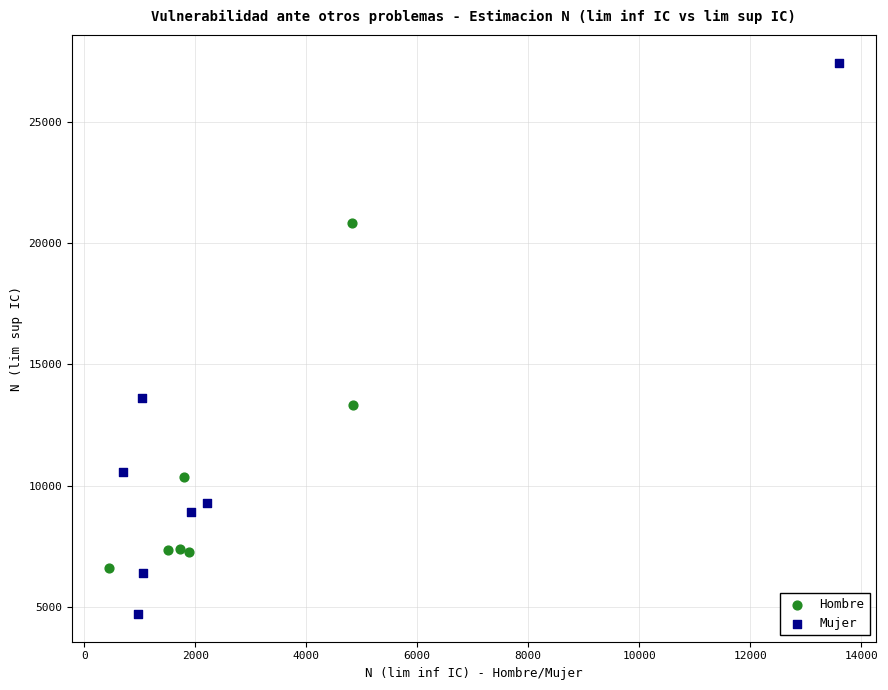

Which series has the largest Y range (max minus min)?

Mujer